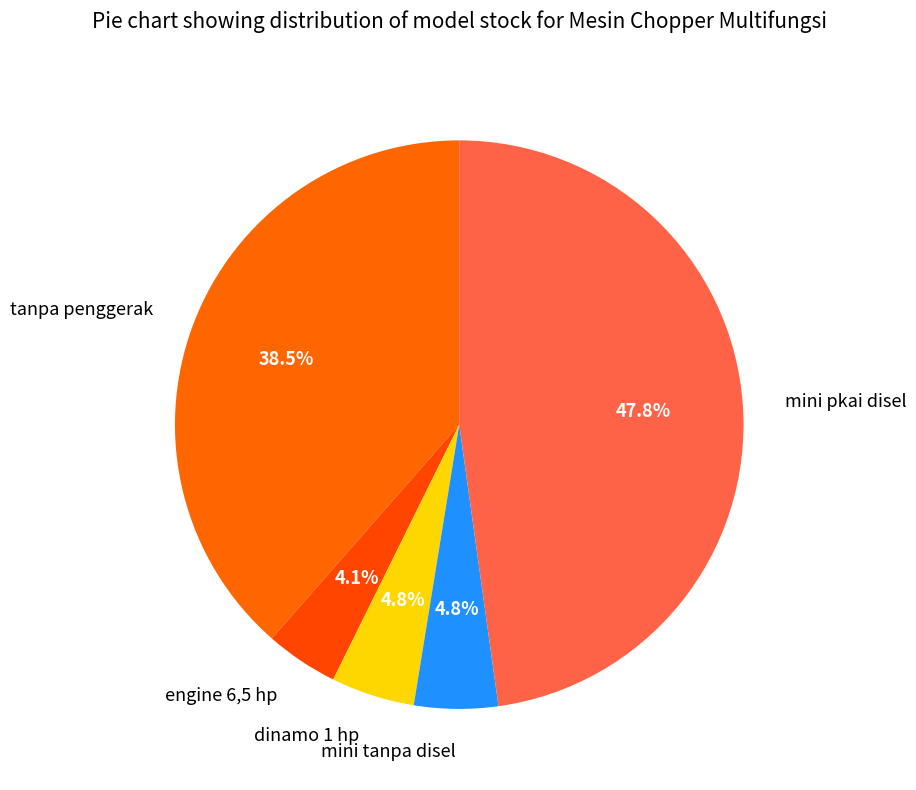

How many slices are in this pie chart?

5